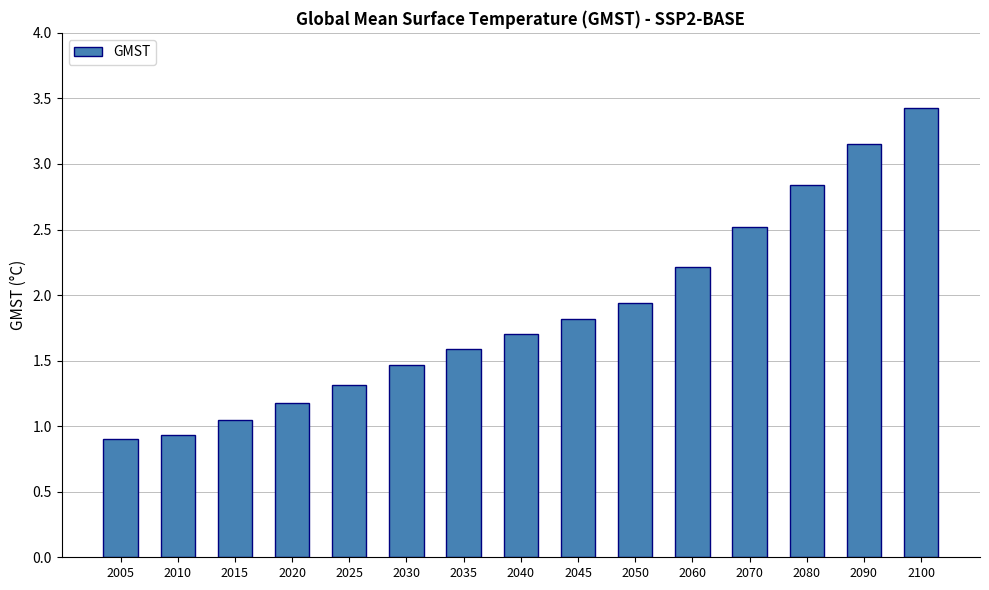

What is the greatest value displayed?

3.4